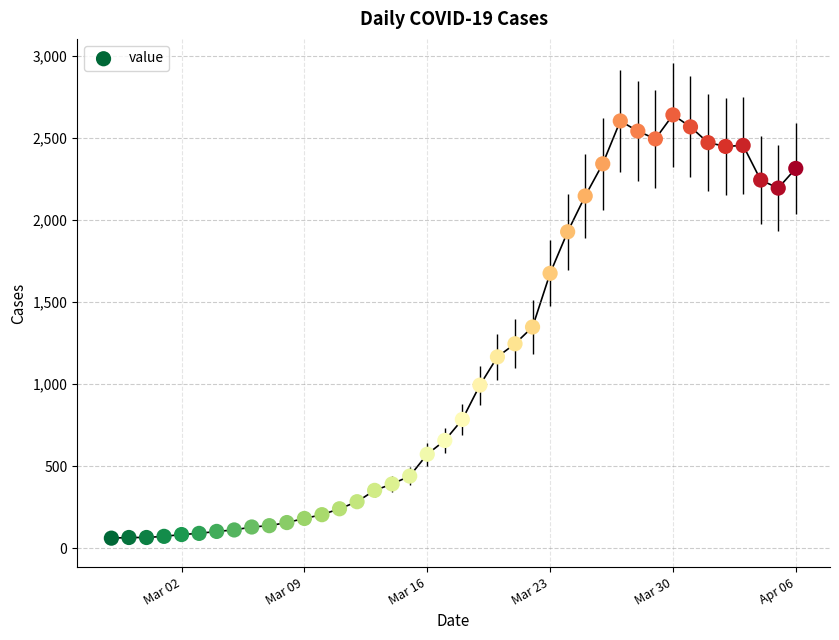

What is the range of Y values (max minus min)?

2578